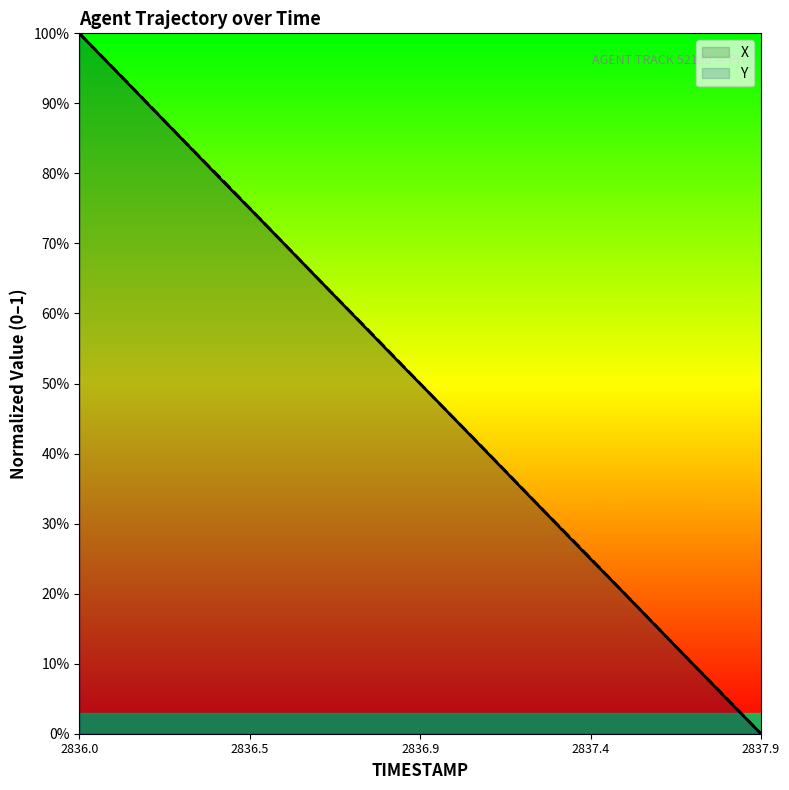

Does the chart display data point markers on the line(s)?

No